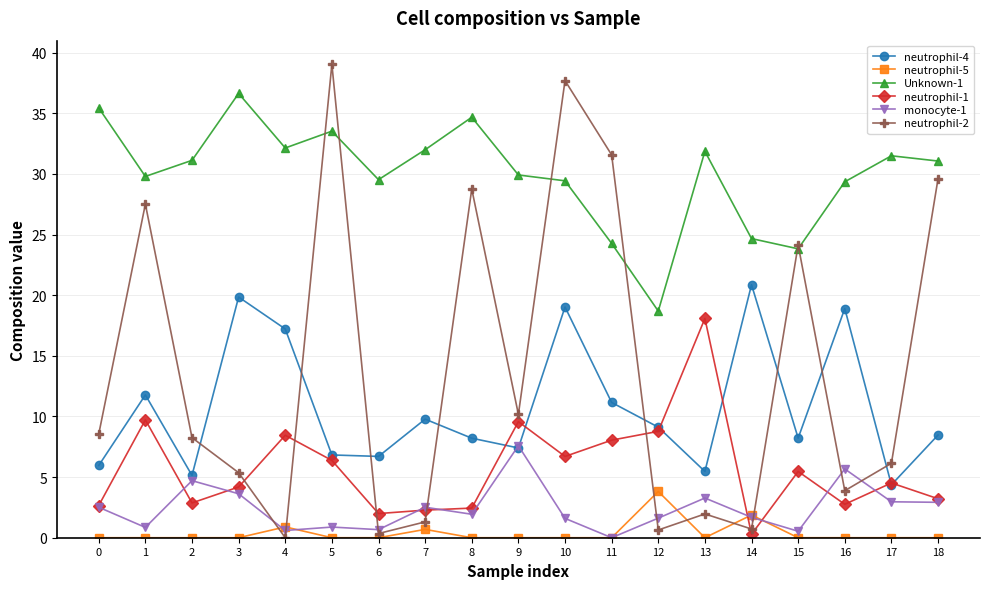

What are all the series names shown in the legend?

neutrophil-4, neutrophil-5, Unknown-1, neutrophil-1, monocyte-1, neutrophil-2